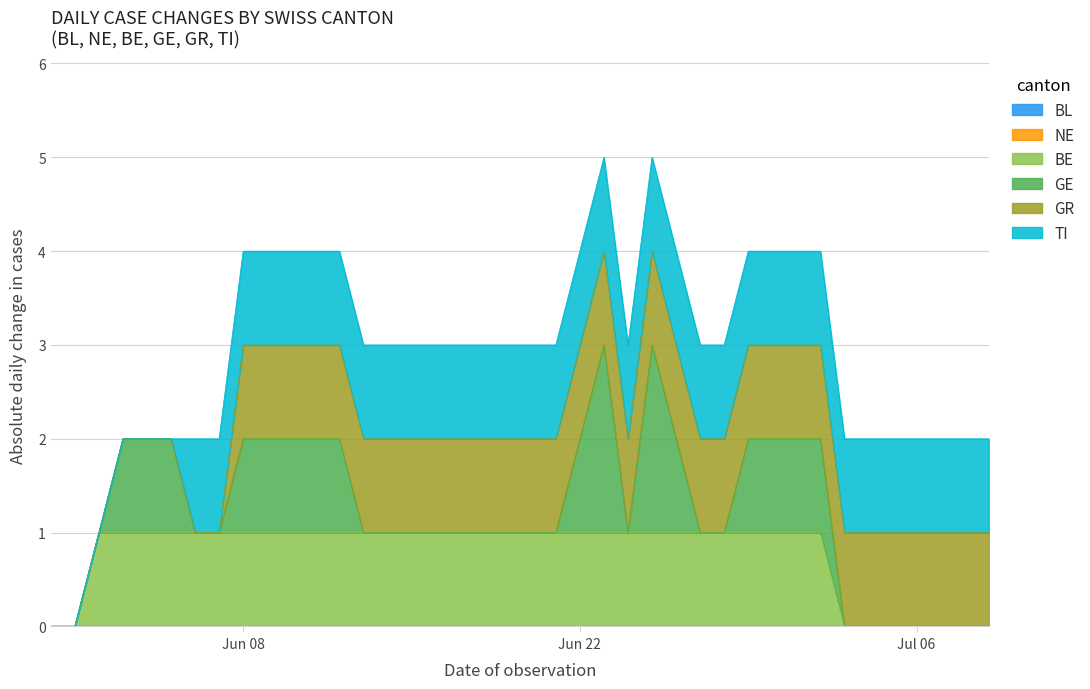

Between 2020-06-09 and 2020-06-06, which is larger?

2020-06-09